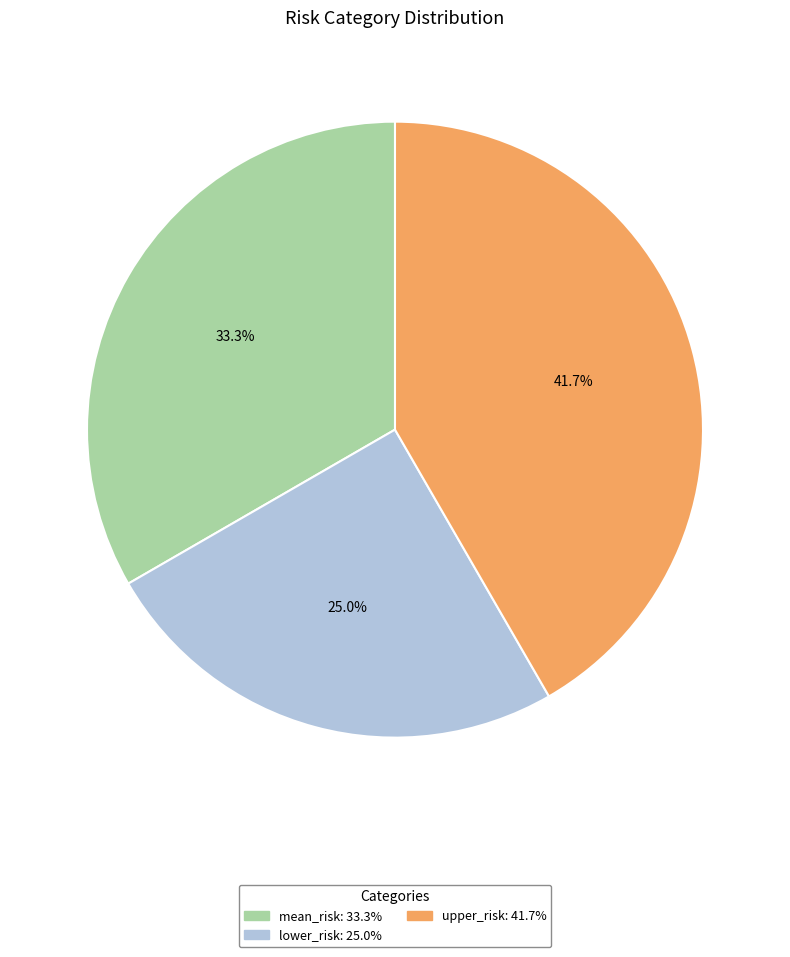

Is mean_risk the majority of the pie?

No